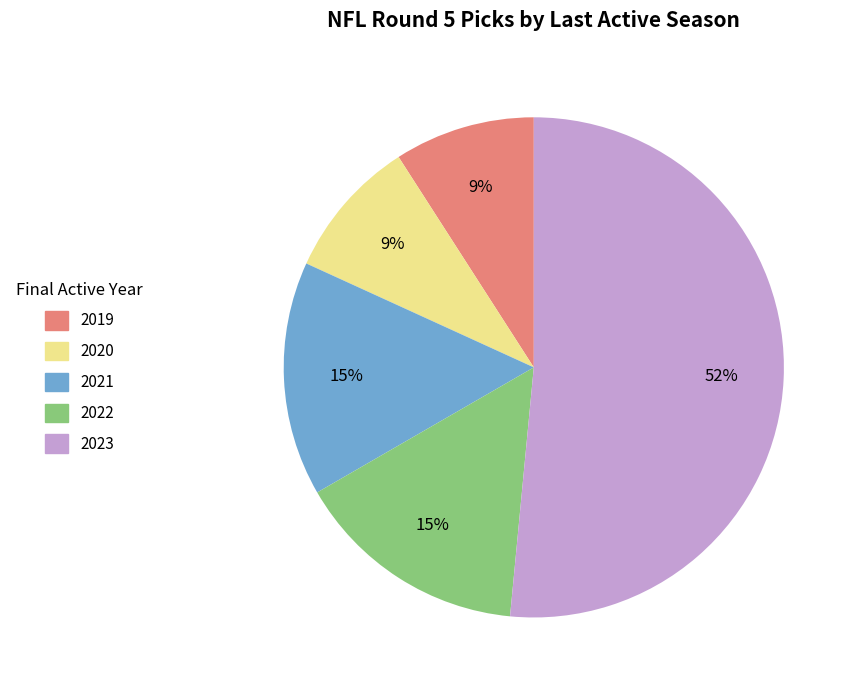

To the nearest percent, what is the combined percentage of 2019 and 2021?

24%